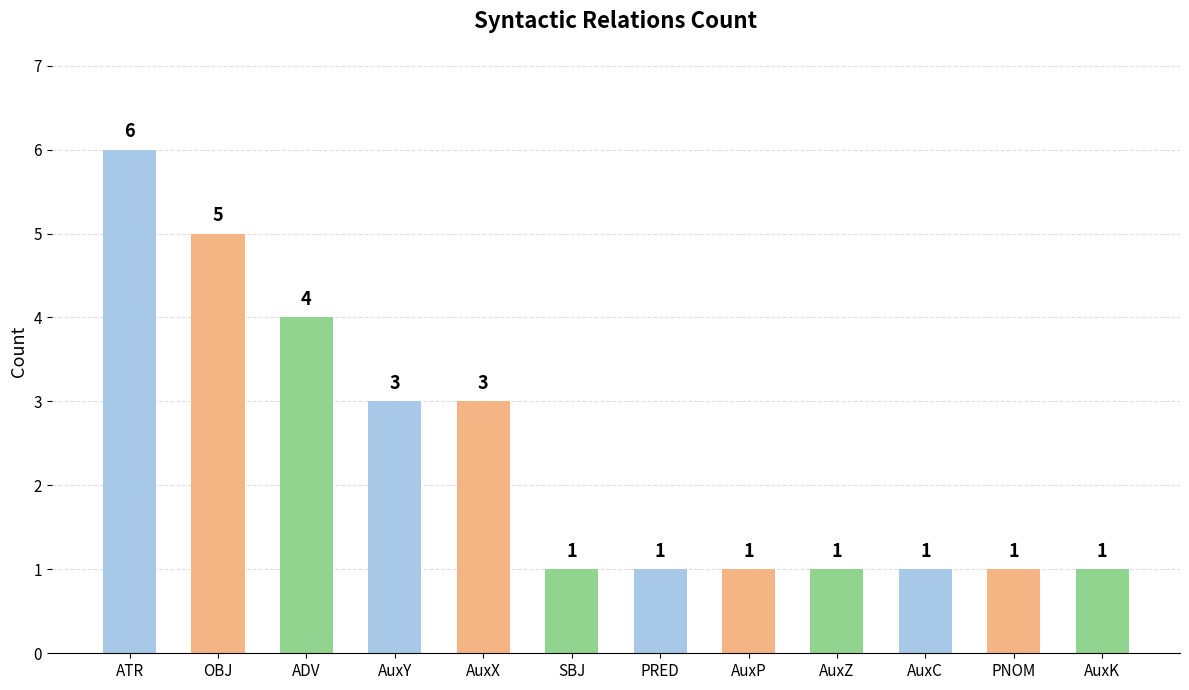

The value at AuxC is 1. True or false?

True